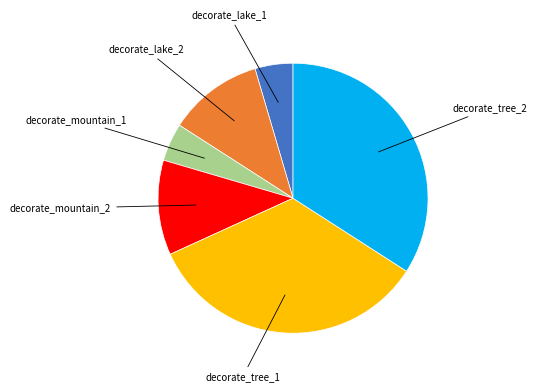

How many slices are in this pie chart?

6